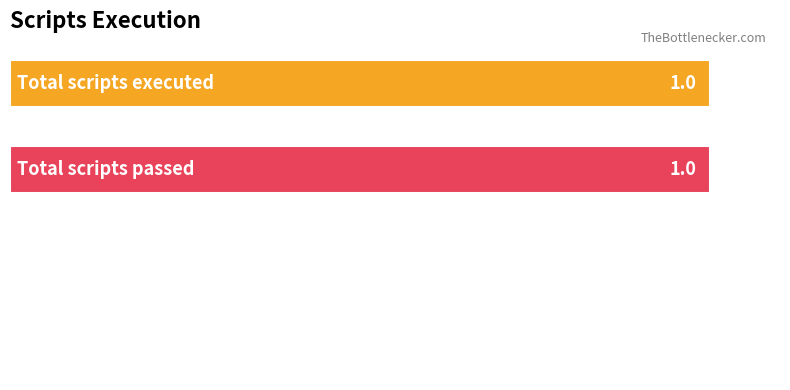

How many values are between 0 and 1?

4